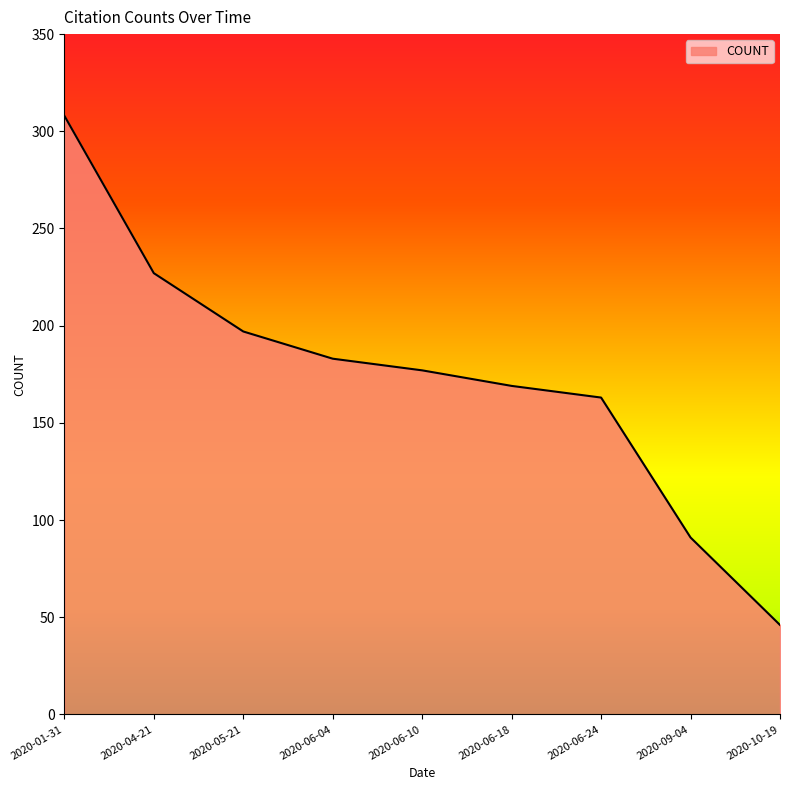

How many lines are shown in the chart?

1